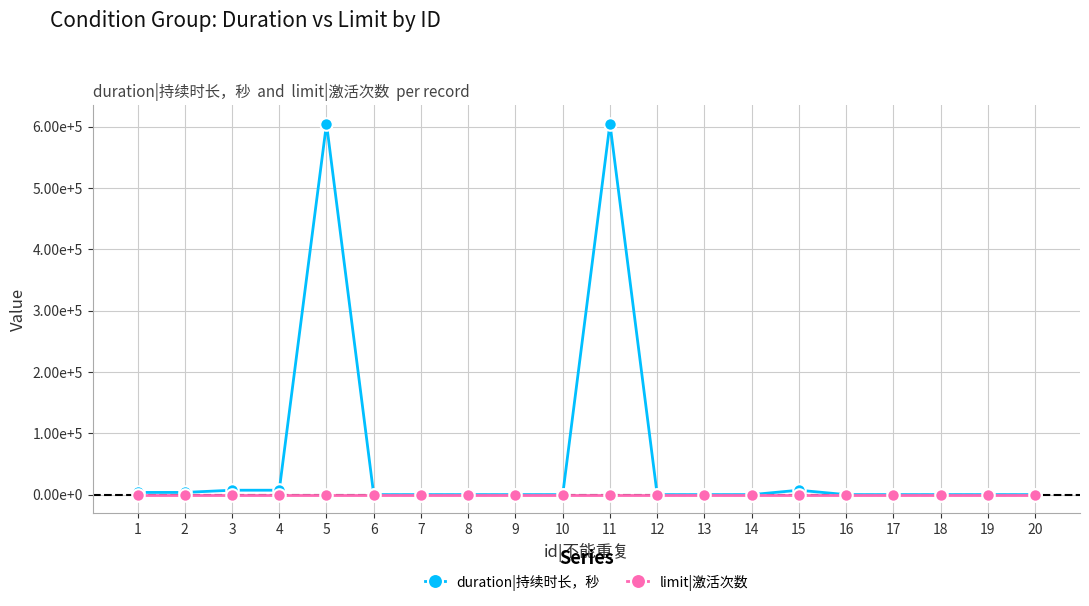

Does the chart have visible grid lines?

Yes